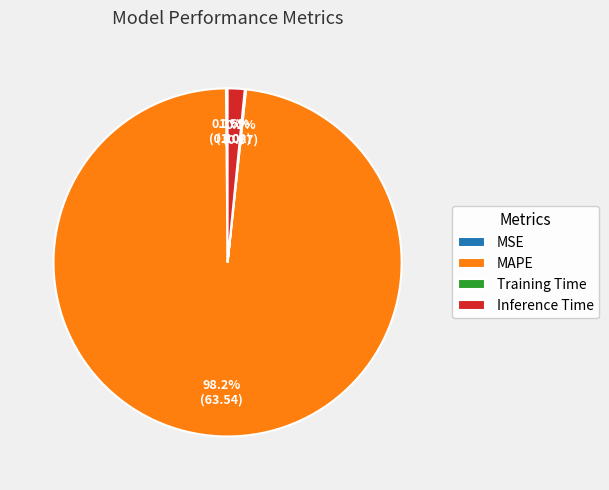

Which category has the biggest portion of the pie?

MAPE